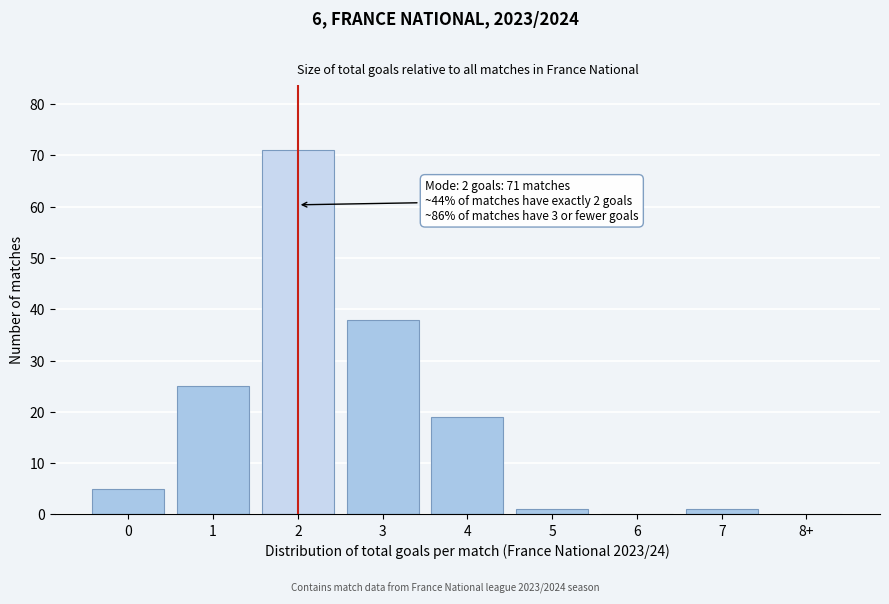

Reading left to right, transcribe all the data shown in this chart.

0=5	1=25	2=71	3=38	4=19	5=1	6=0	7=1	8+=0